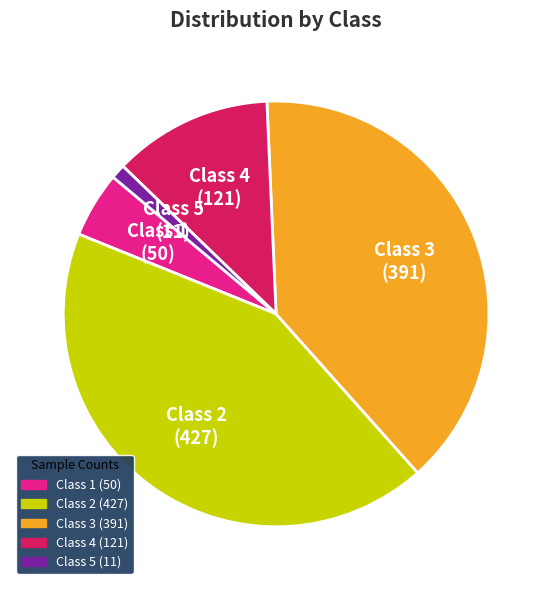

Is the sum of Class 3 and Class 4 greater than half?

Yes